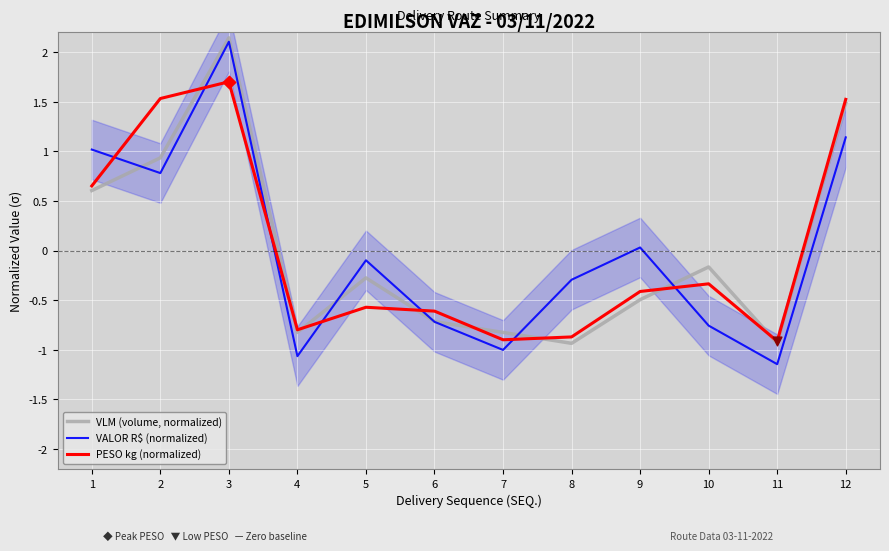

Which series has the largest total across all categories?

VALOR R$ (normalized)